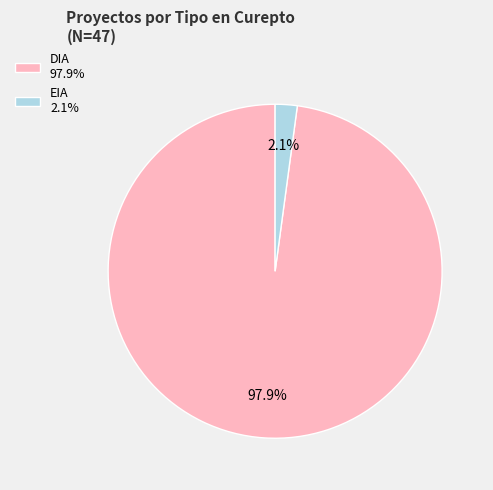

To the nearest percent, what is the average slice percentage?

50%